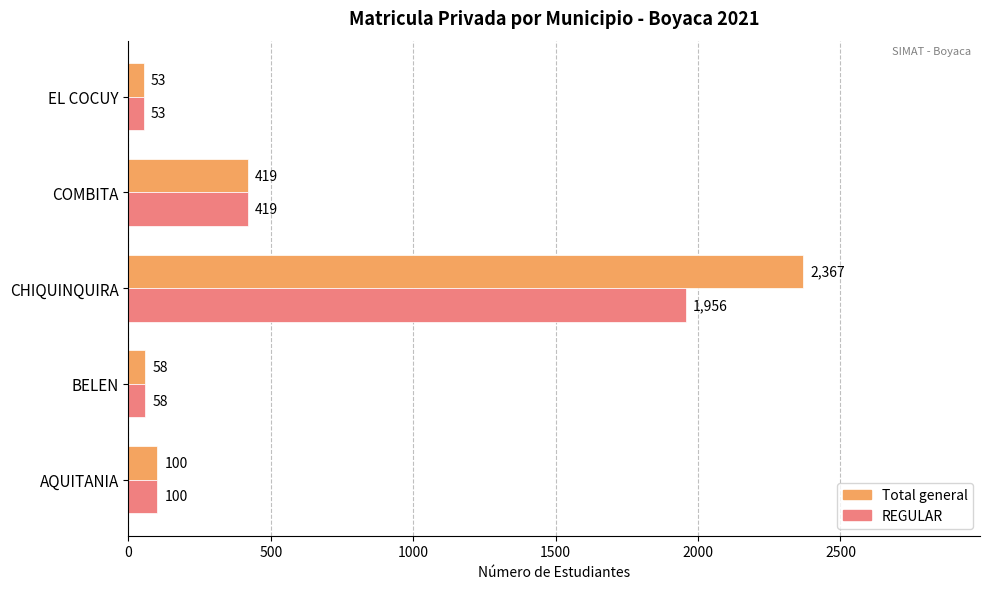

What is the difference between the Total general values at BELEN and COMBITA?

361